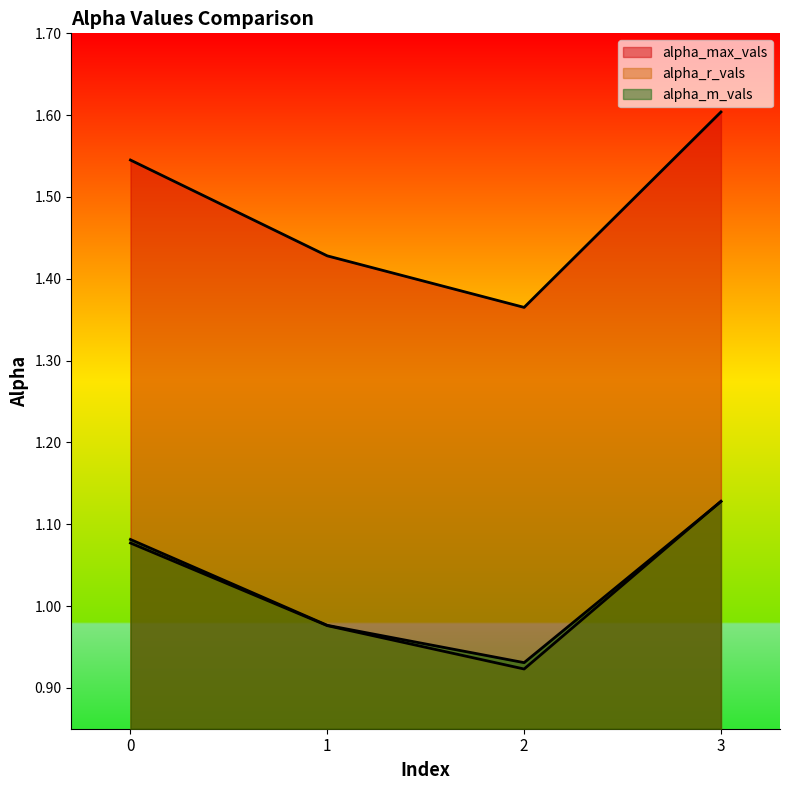

Reading right to left, extract all data points from this chart.

alpha_max_vals: 3=1.6	2=1.4	1=1.4	0=1.5
alpha_r_vals: 3=1.1	2=0.9	1=1.0	0=1.1
alpha_m_vals: 3=1.1	2=0.9	1=1.0	0=1.1